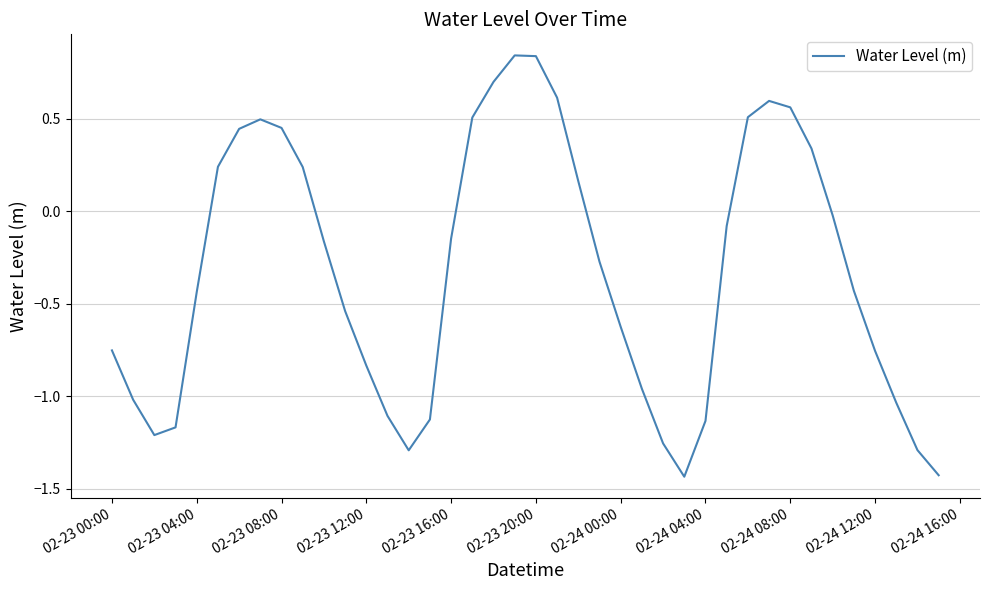

How many lines are shown in the chart?

1